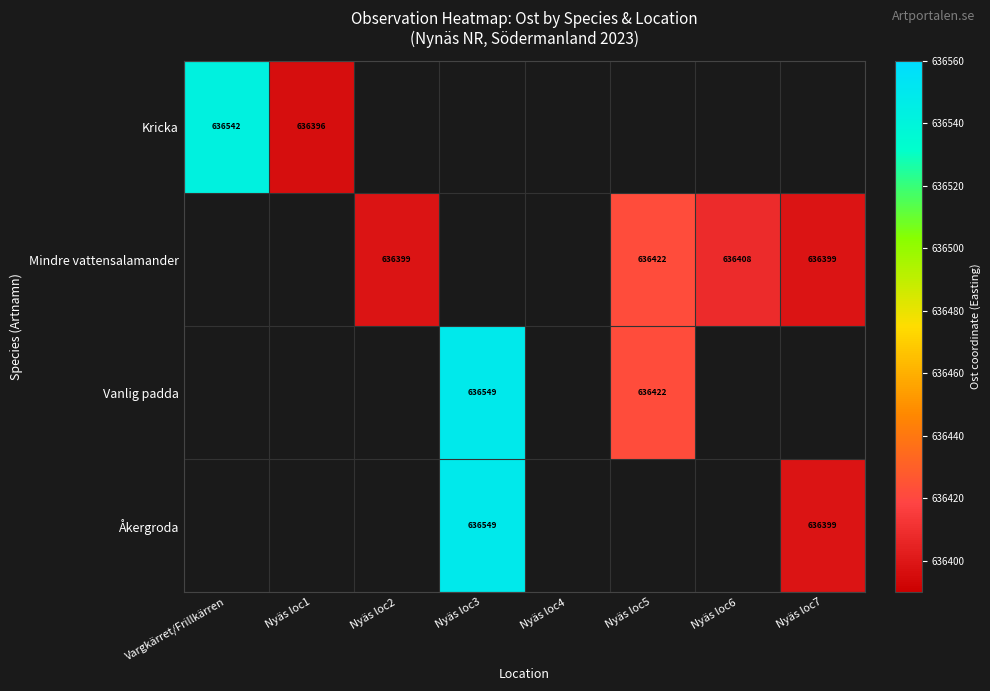

Is the value of Kricka at Nyäs loc1 greater than the value of Åkergroda at Nyäs loc7?

No